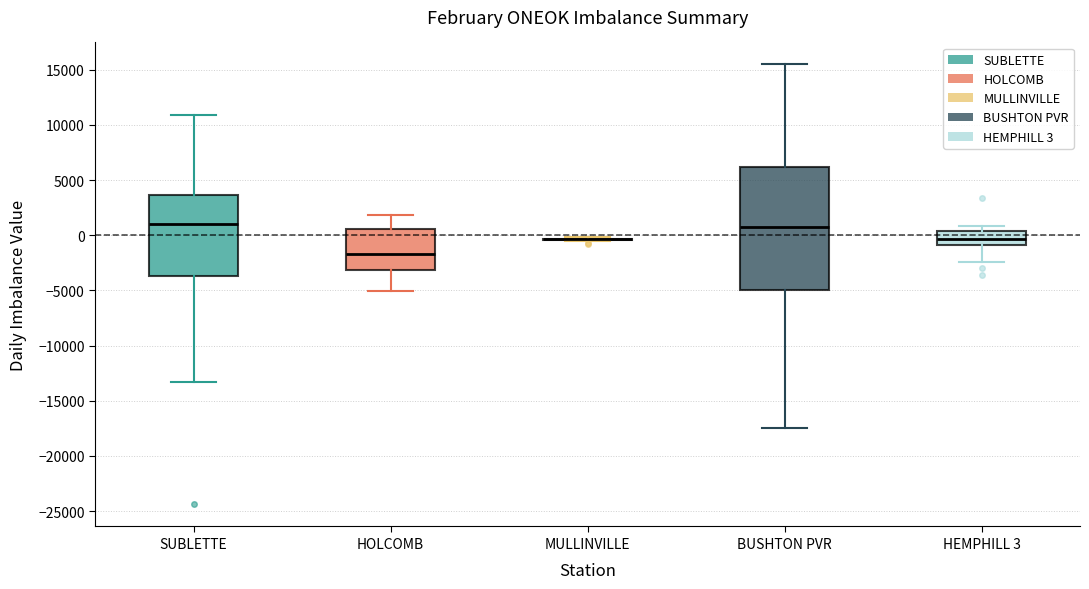

Where does the lower whisker of the box for BUSHTON PVR end on the y-axis? The values are not printed on the chart, so give them approximately, as read against the axis.

-17500